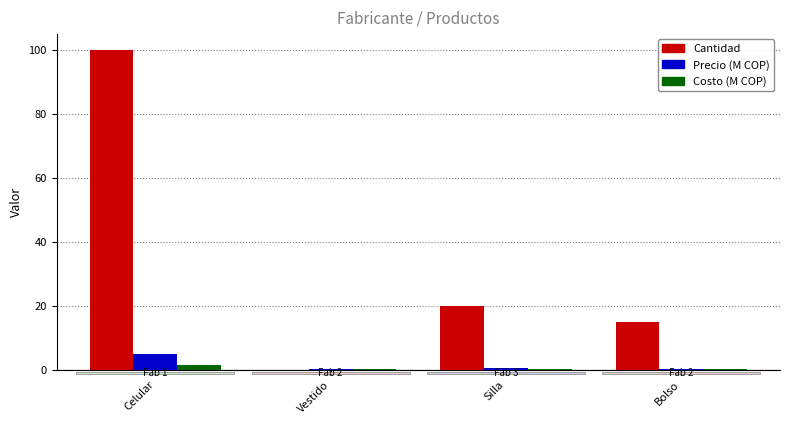

What is the highest value of the Costo (M COP) series?

1.5